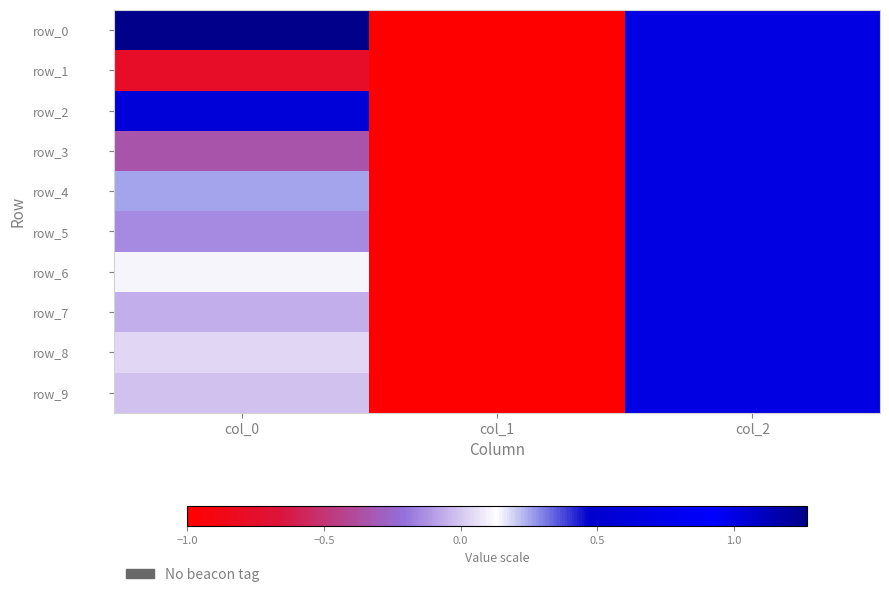

What is the total value across all series at col_1?

-10.0